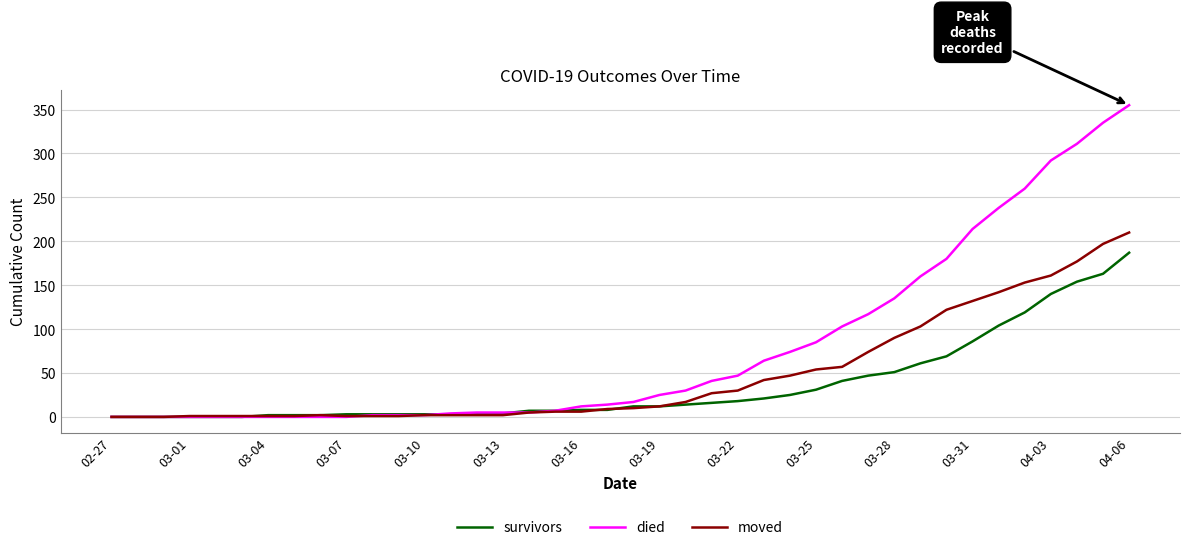

Which series has the widest spread of values?

died